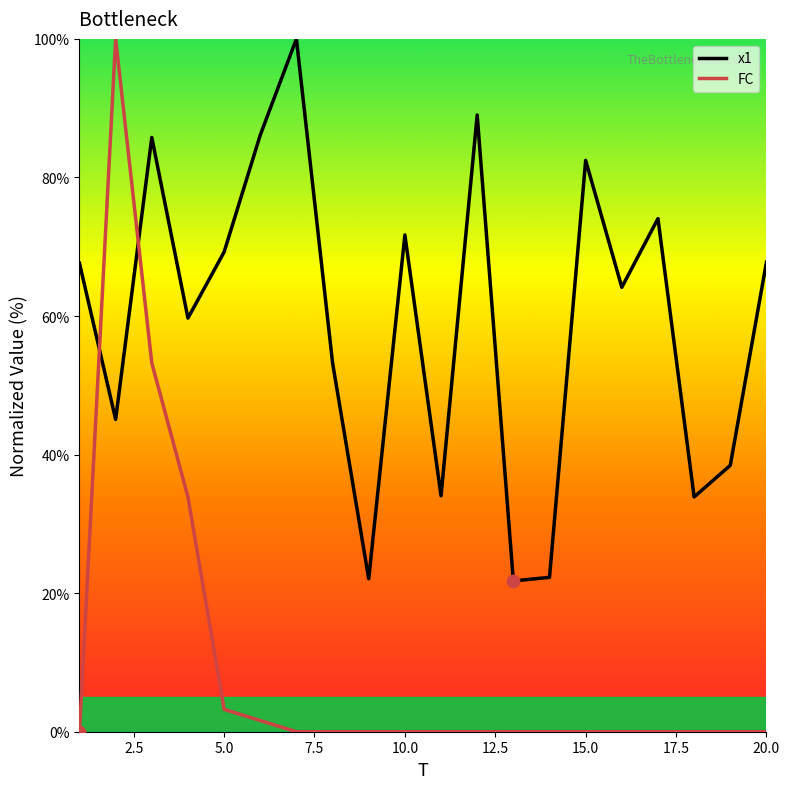

Which series has the largest total across all categories?

x1